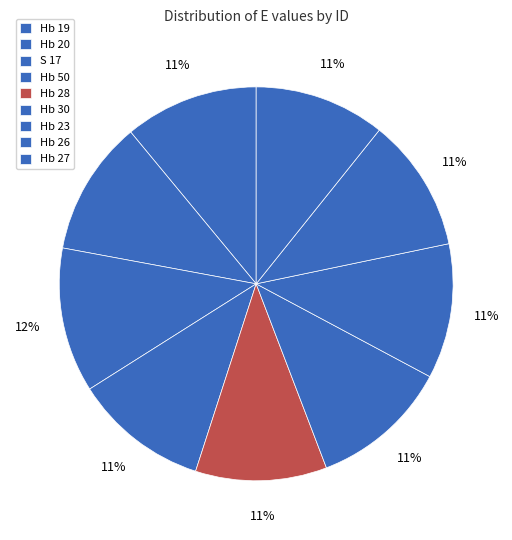

The S 17 slice represents 19% of the pie. True or false?

False